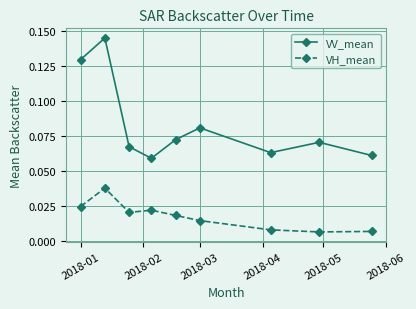

What are all the series names shown in the legend?

VV_mean, VH_mean